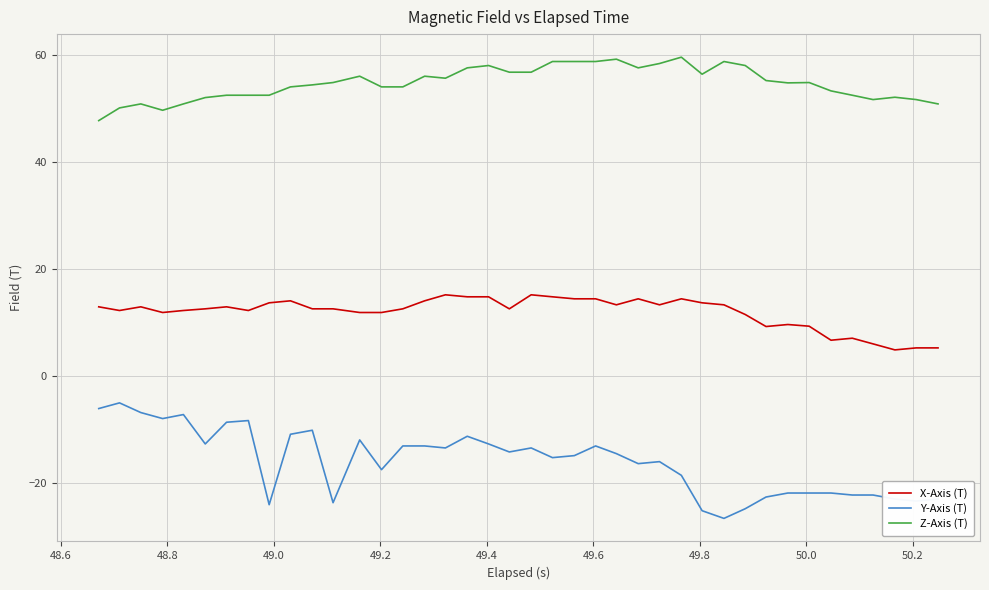

Which series has the widest spread of values?

Y-Axis (T)